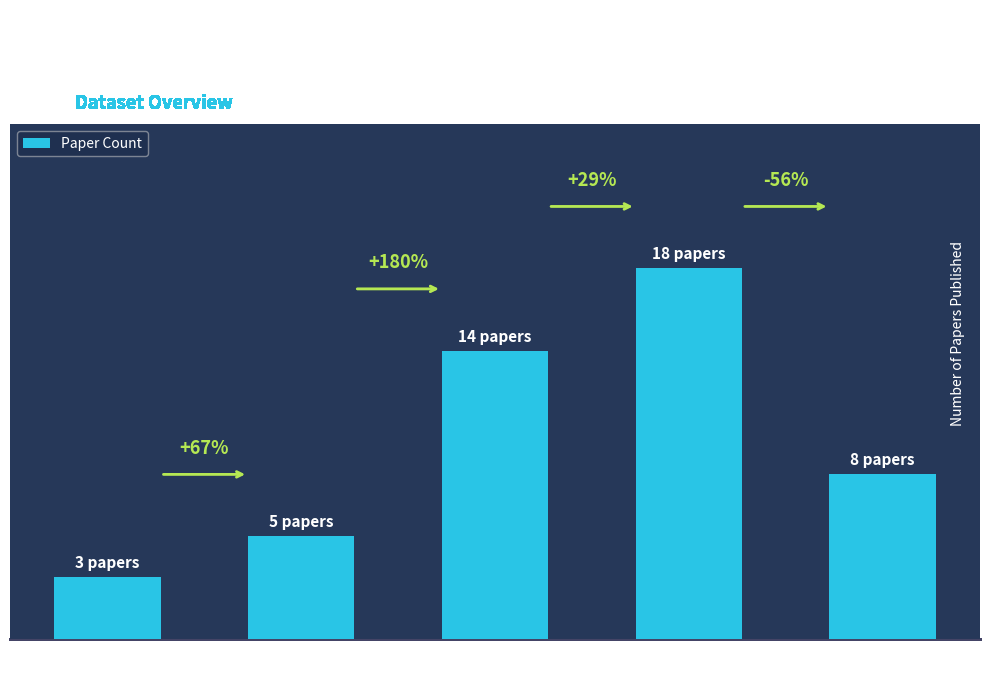

List the labels in order of value, smallest first.

2014, 2015, 2018, 2016, 2017